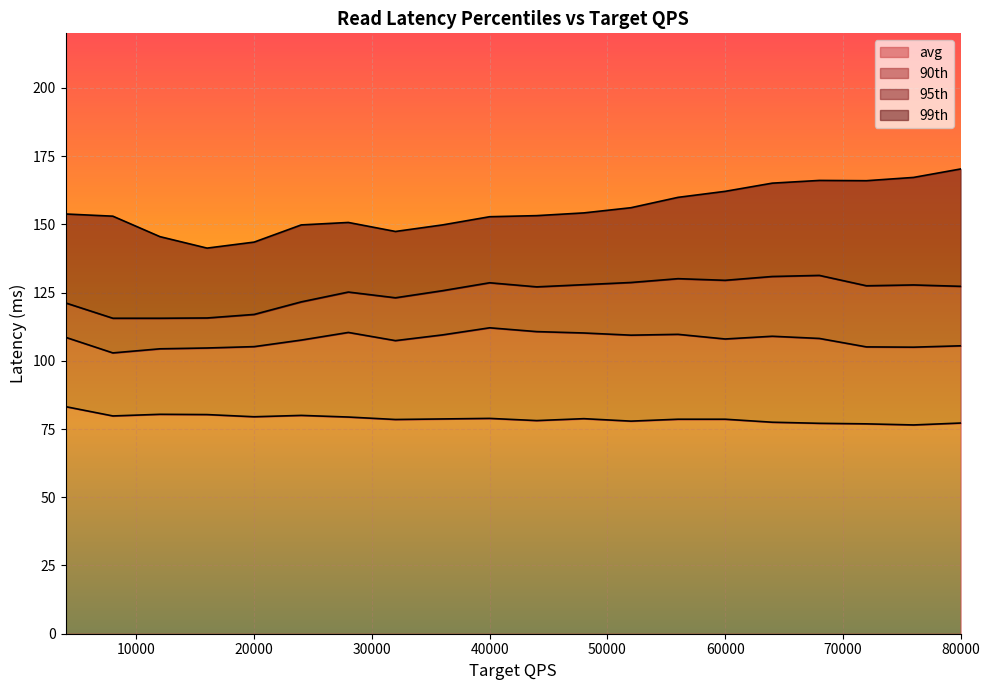

What is the total value across all series at 56000?

478.3